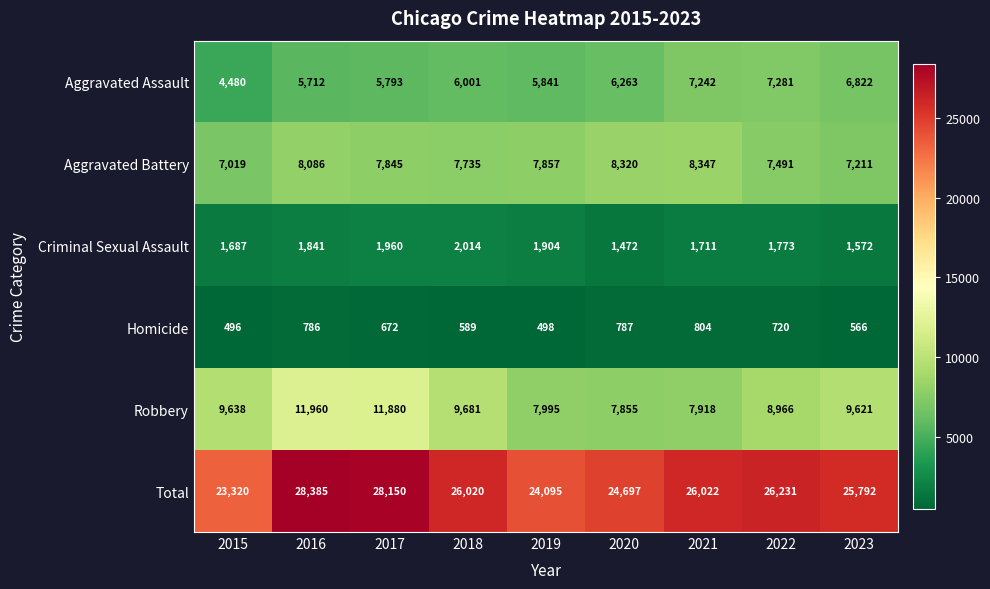

What is the spread (max minus min) of values at 2015?

22824